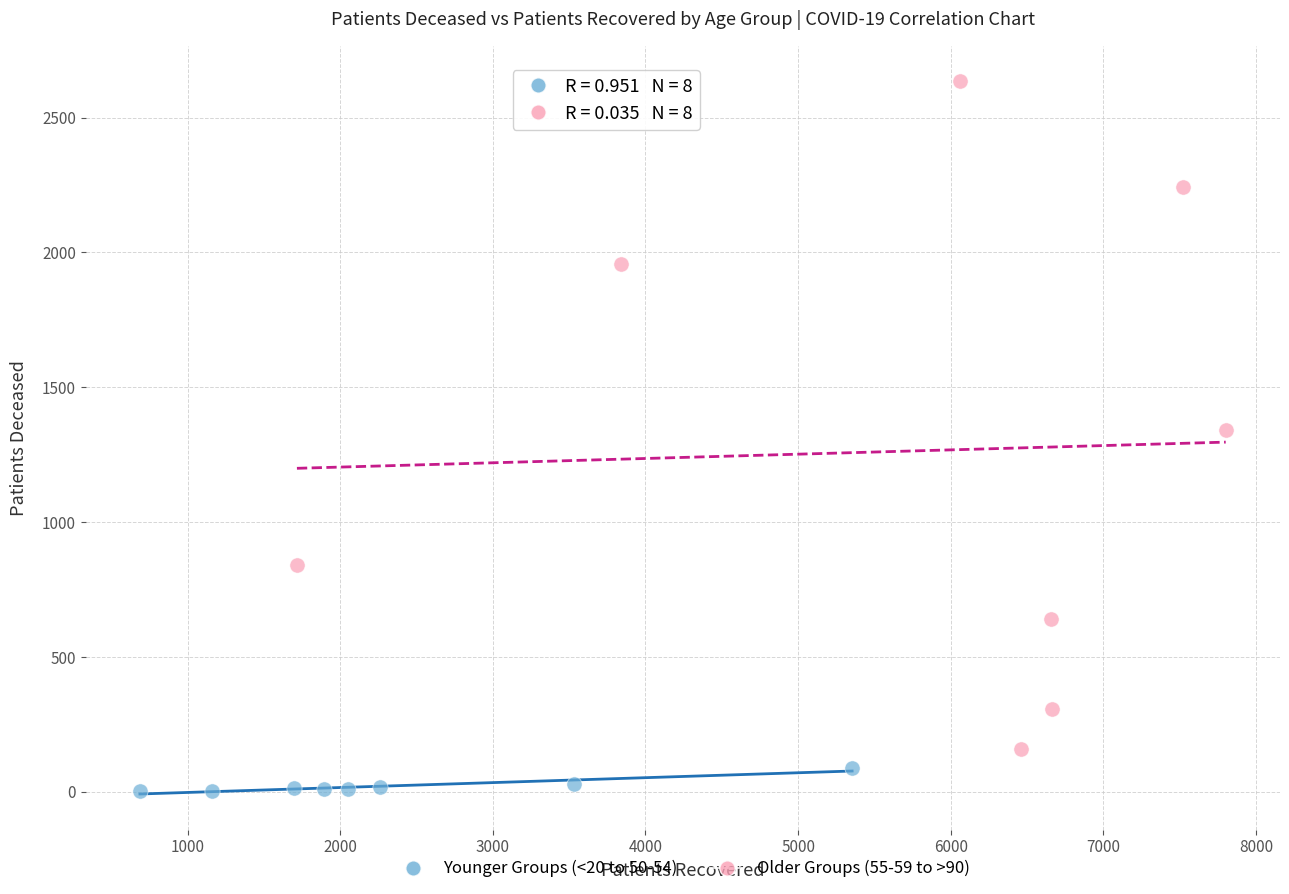

Which series contains the lowest Y value?

Younger Groups (<20 to 50-54)